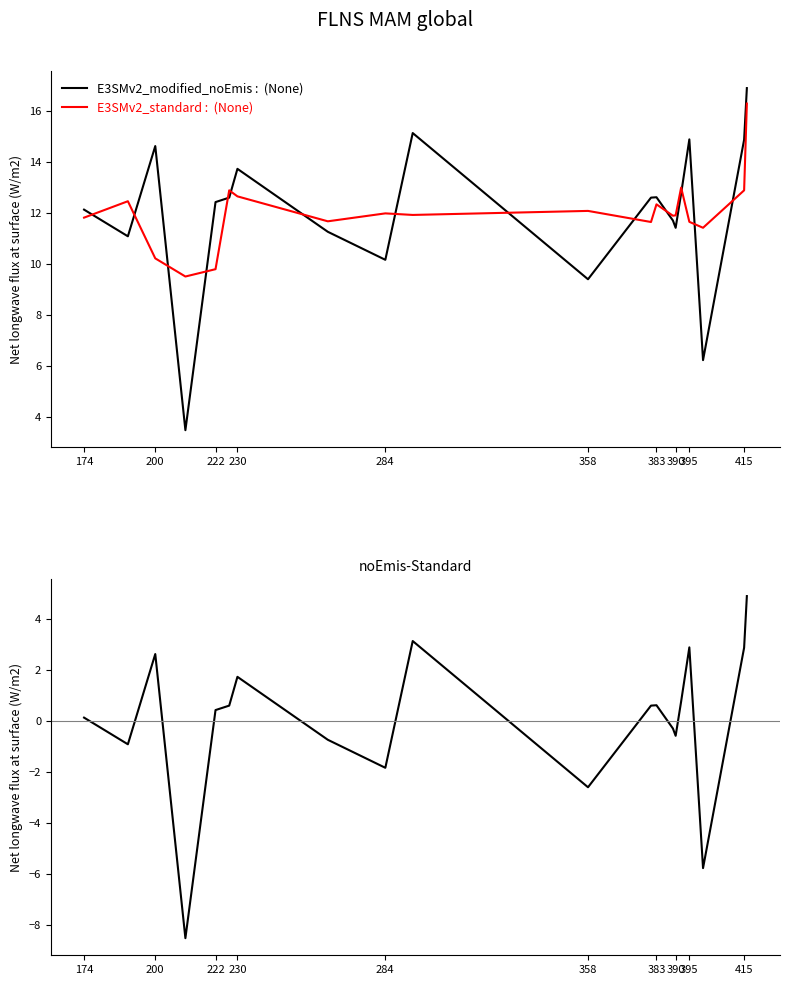

True or false: E3SMv2_modified_noEmis :  (None) has more than 2 interior local peaks.

True